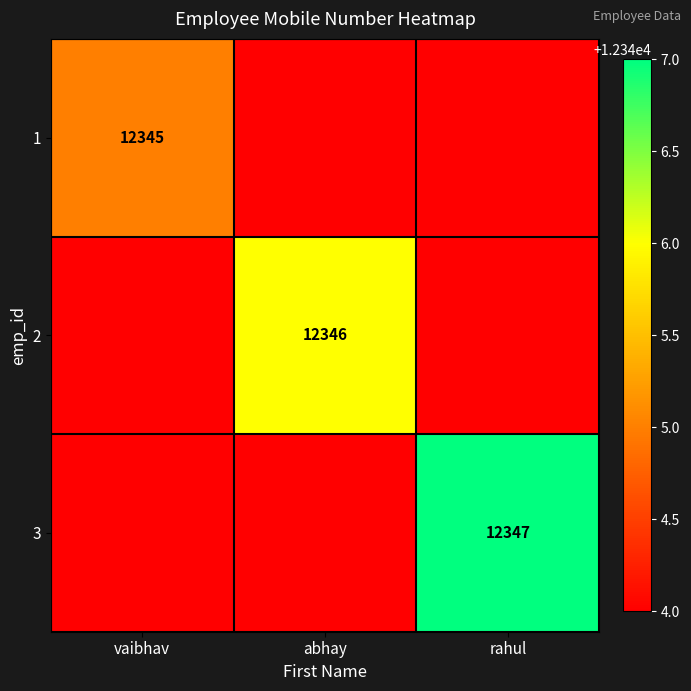

Is it true that 3 equals 12347 at rahul?

True